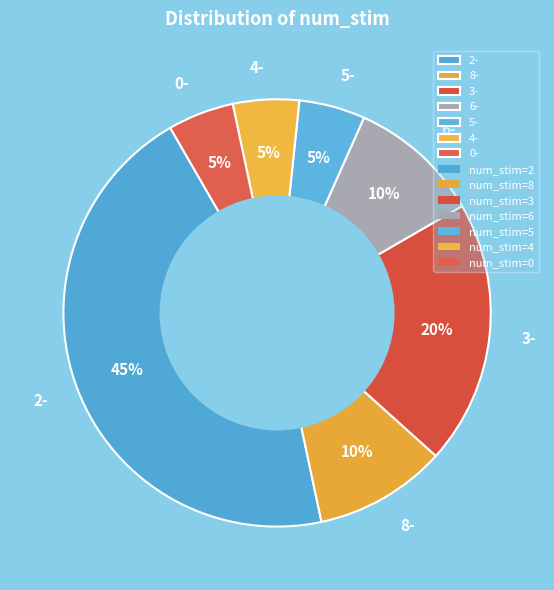

How many segments does this pie chart have?

7